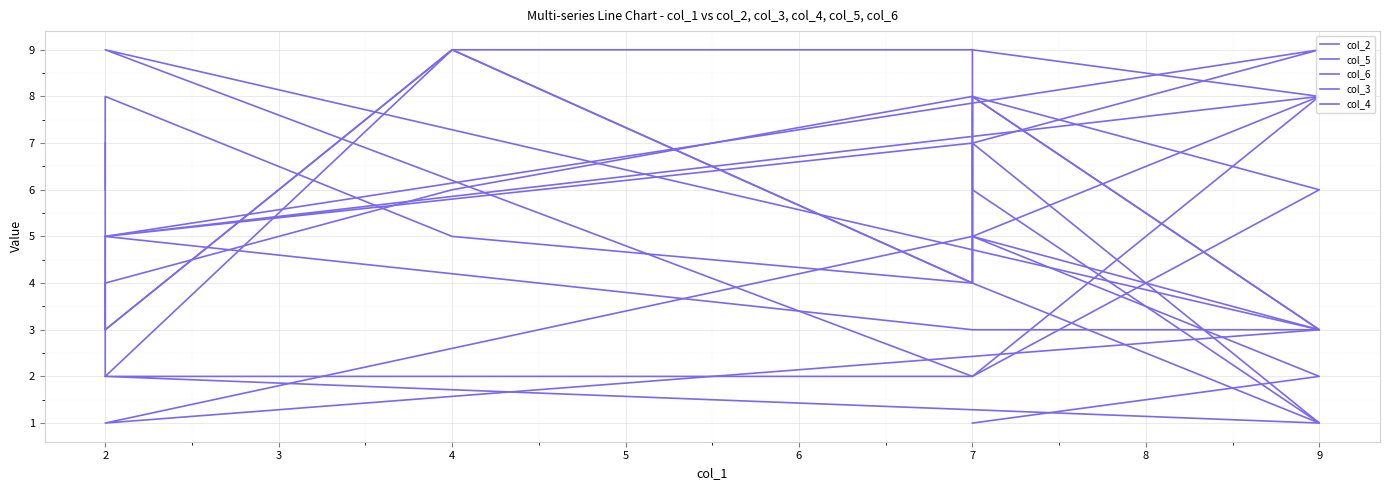

At which label does col_3 first exceed 7?

7